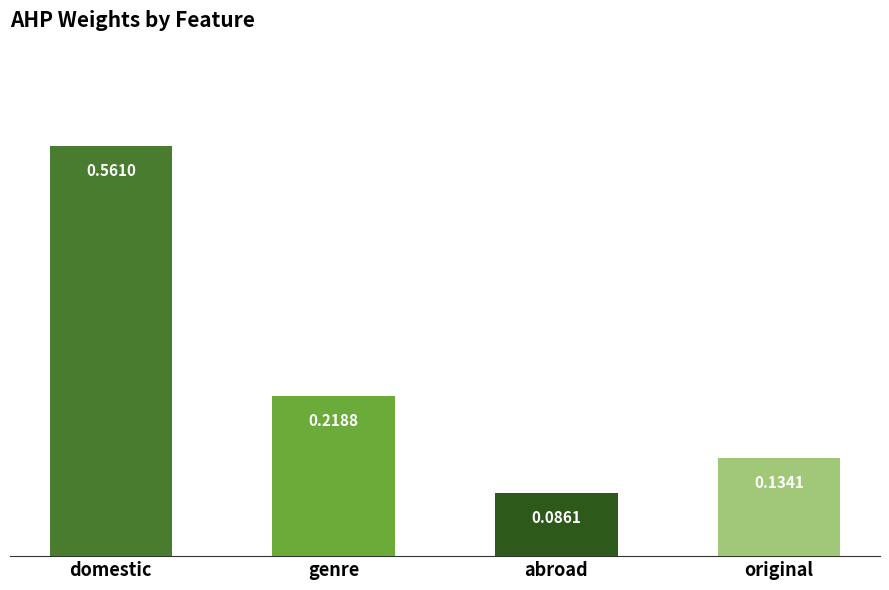

Does the chart contain any negative values?

No